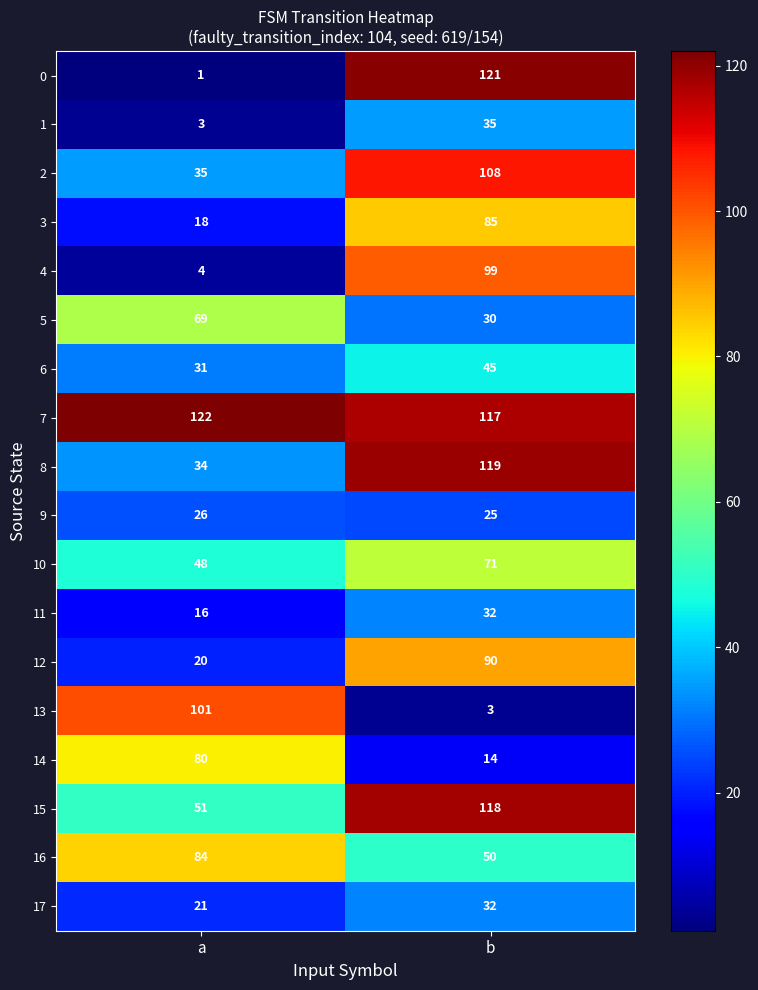

Rank the series at a from lowest to highest value.

0, 1, 4, 11, 3, 12, 17, 9, 6, 8, 2, 10, 15, 5, 14, 16, 13, 7